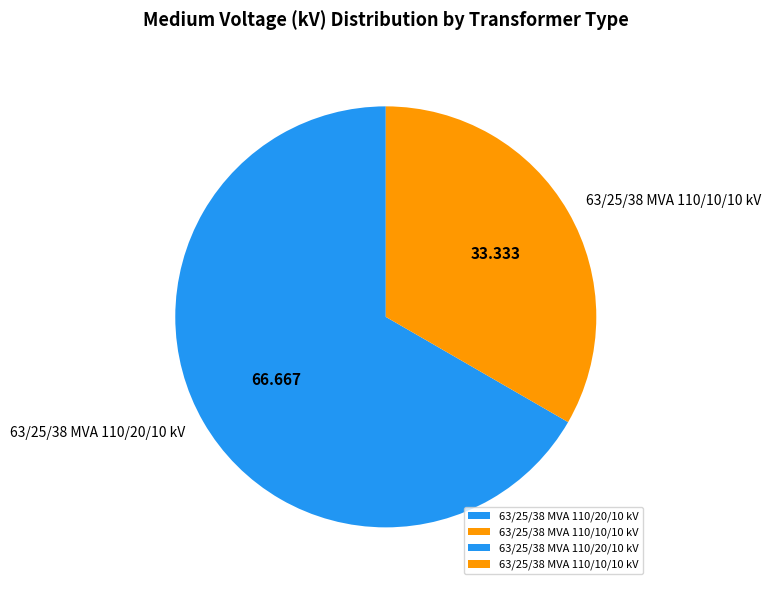

Does 63/25/38 MVA 110/10/10 kV represent more than half of the total?

No